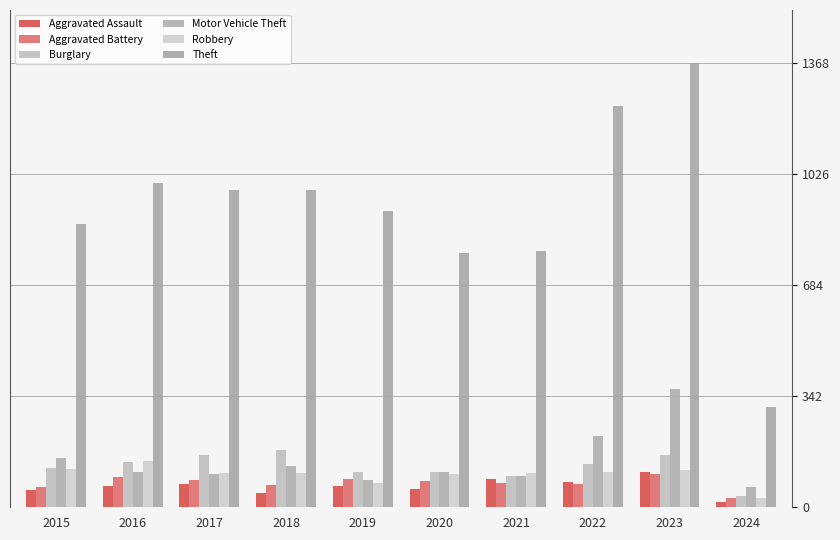

True or false: Robbery has a value of 107 at 2018.

True